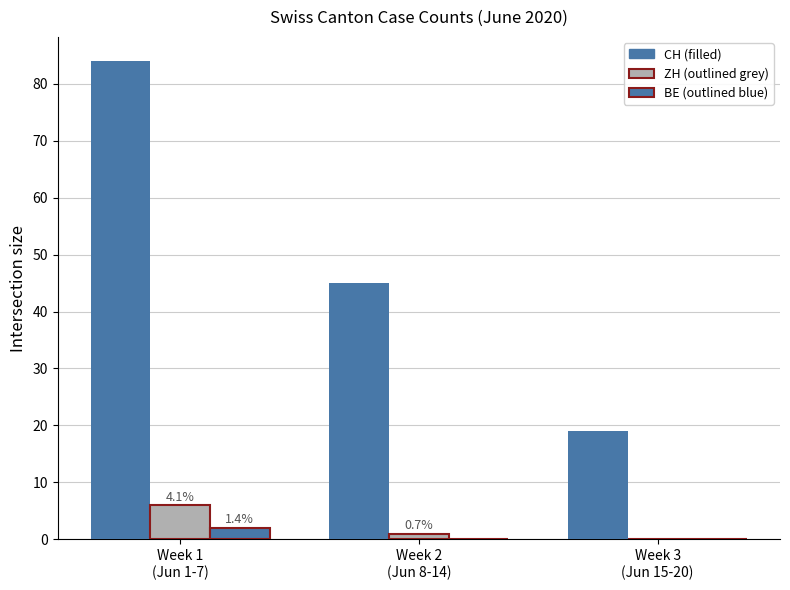

How many groups of bars are there?

3